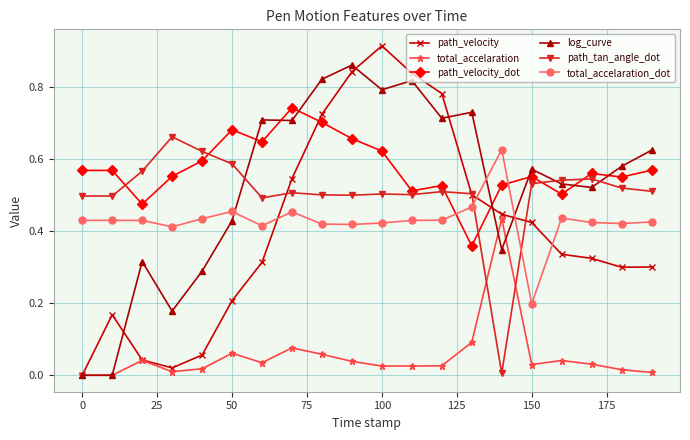

Which series has the widest spread of values?

path_velocity